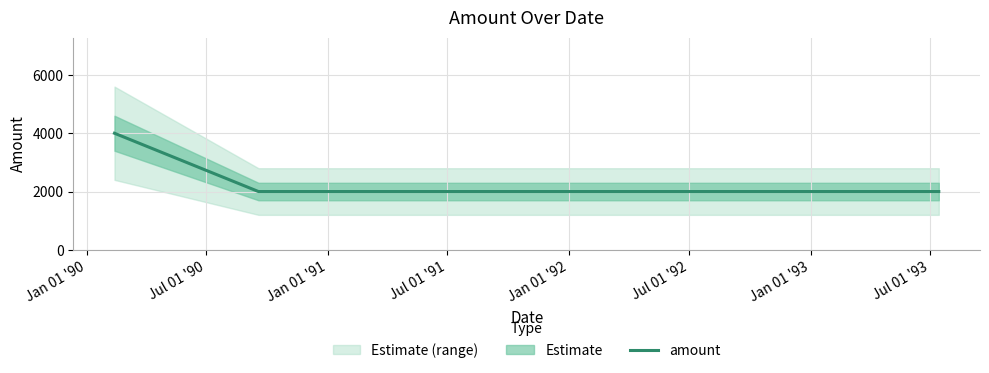

What is the sum of all values?

8000